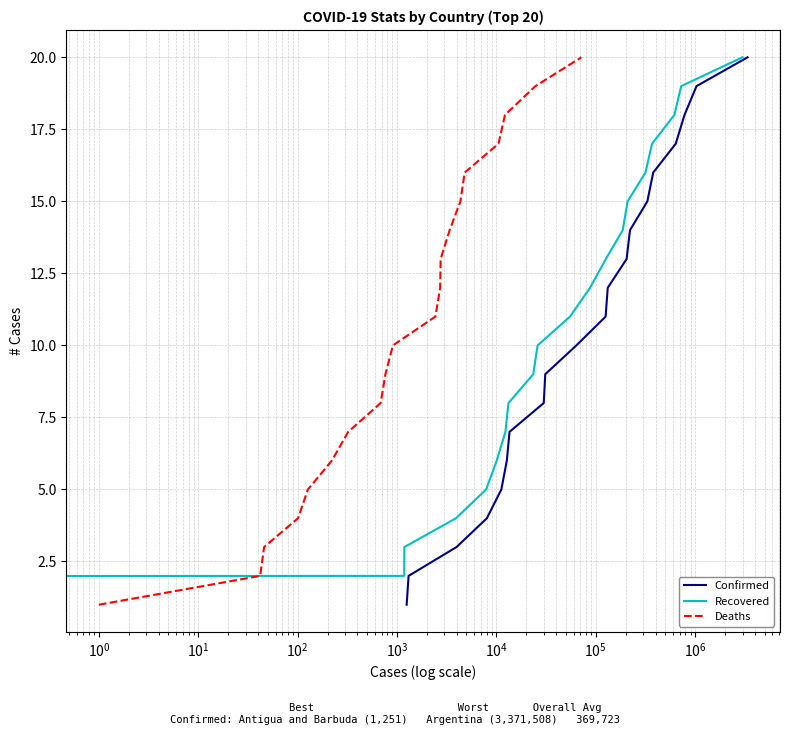

Is the value of Deaths at $\mathdefault{10^{3}}$ greater than the value of Recovered at 17?

No